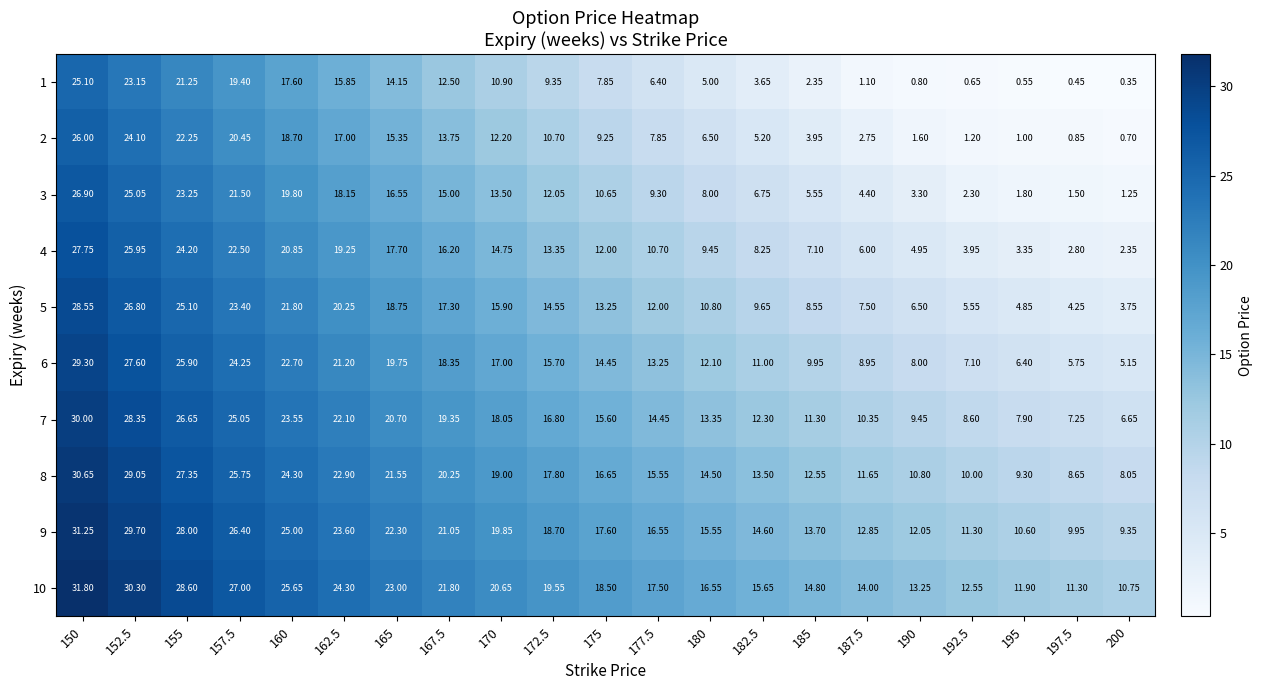

At which category is the sum across all series the highest?

150